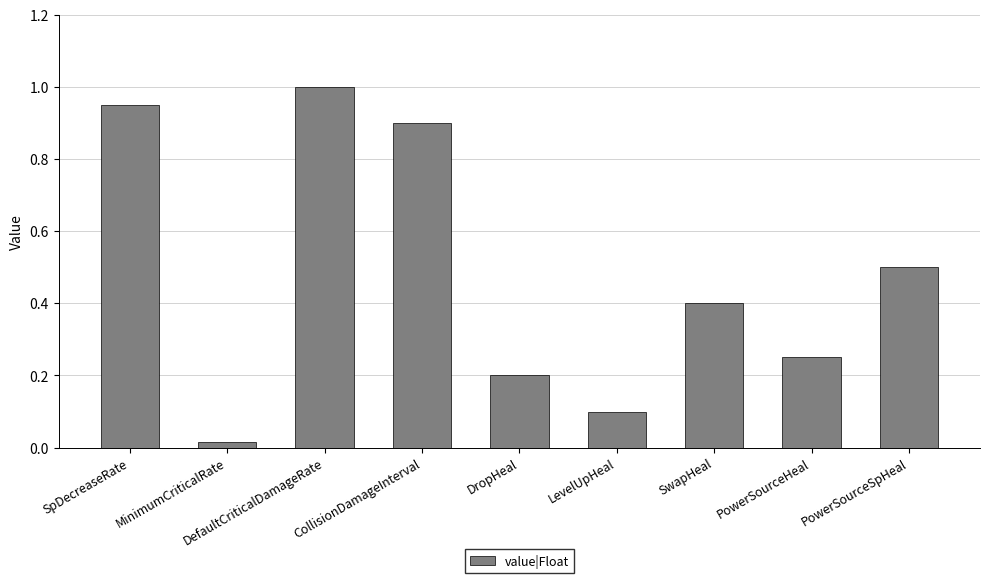

Rank the categories by value from highest to lowest.

DefaultCriticalDamageRate, SpDecreaseRate, CollisionDamageInterval, PowerSourceSpHeal, SwapHeal, PowerSourceHeal, DropHeal, LevelUpHeal, MinimumCriticalRate